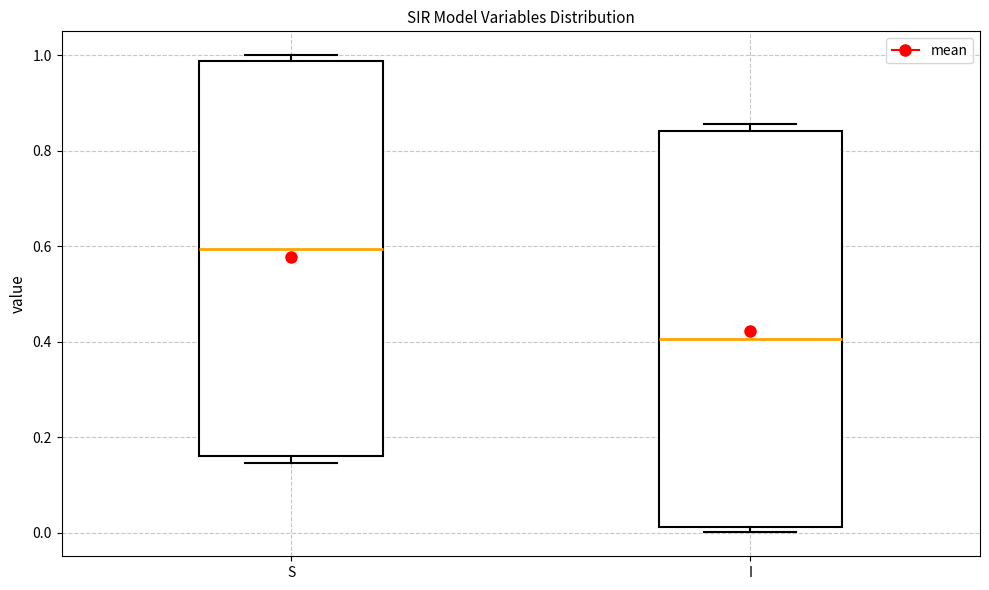

Reading left to right, read every box against the y-axis: the position of its median line, the range the box covers, and the ends of its whiskers. The values are not printed on the chart, so give them approximately, as read against the axis.

S: median 0.60, box 0.16 to 0.98, whiskers 0.14 to 1.00
I: median 0.40, box 0.02 to 0.84, whiskers 0.00 to 0.86